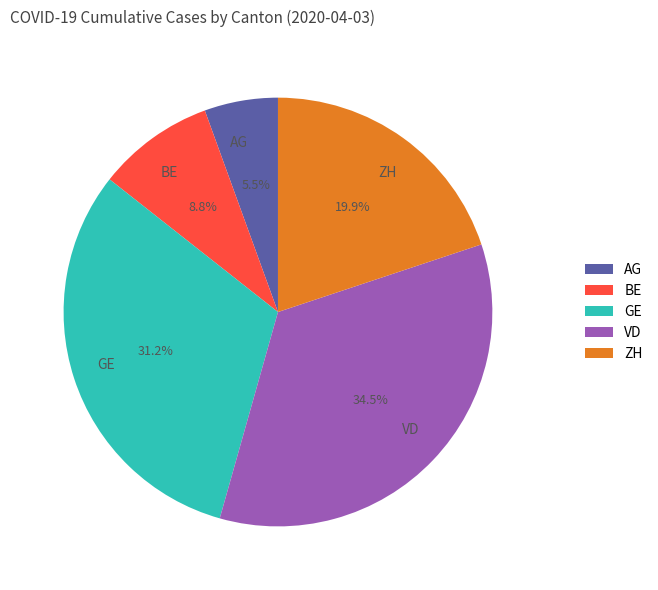

Between AG and BE, which is larger?

BE